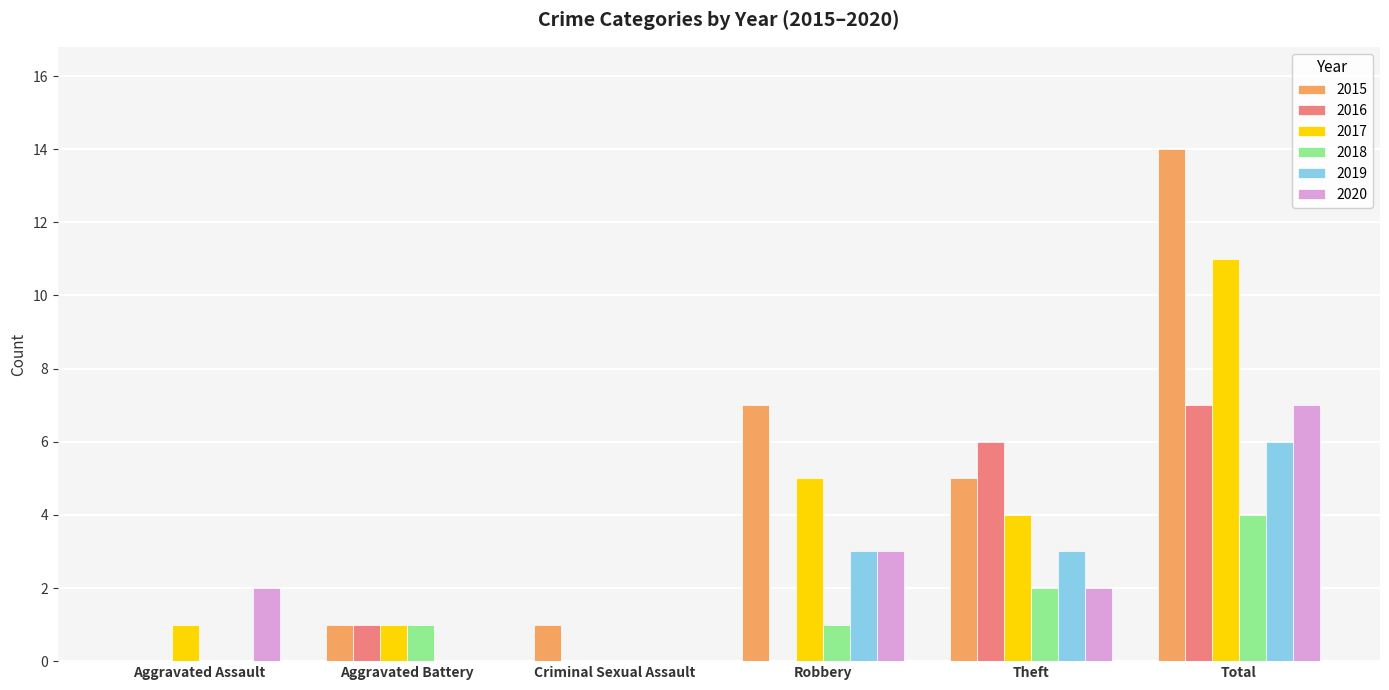

At which label does 2016 reach its peak?

Total